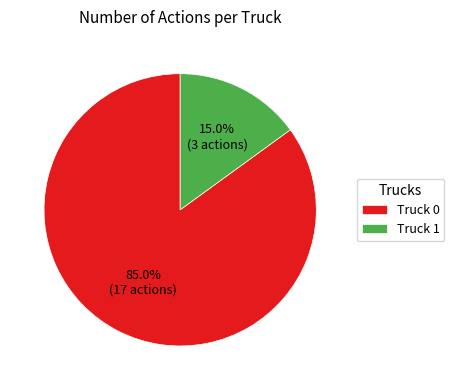

Count the number of slices in the pie.

2